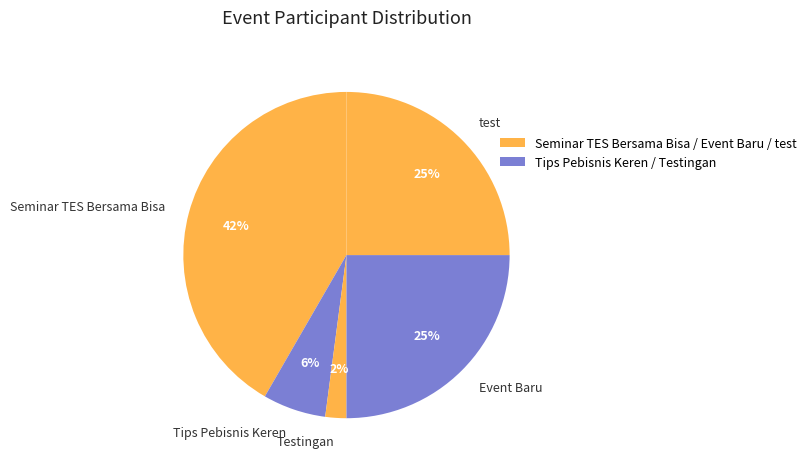

Which has a higher value, test or Testingan?

test